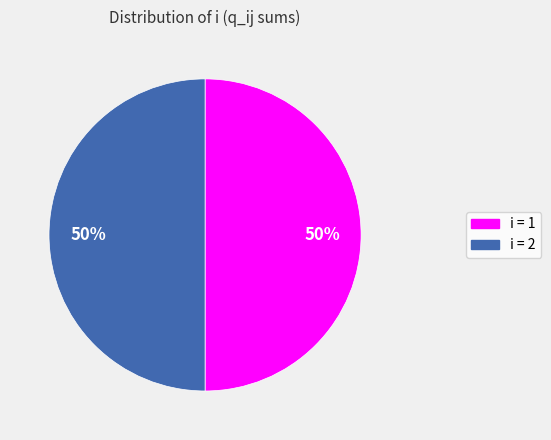

Does any single category account for the majority?

No